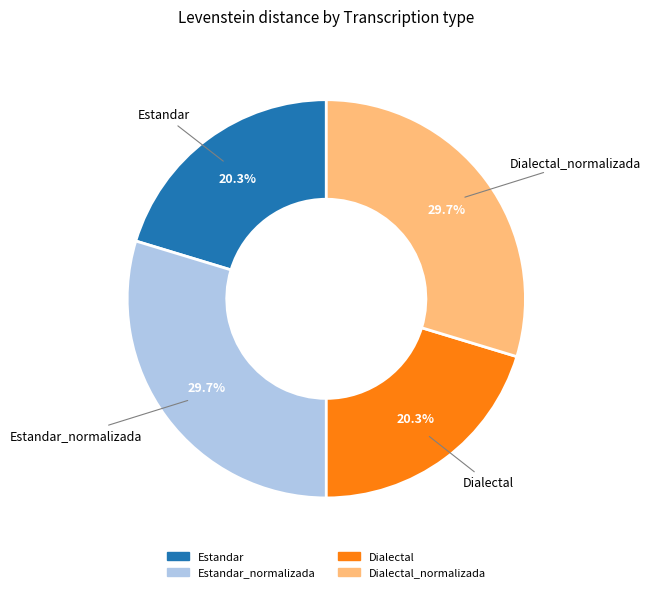

Does any single category account for the majority?

No